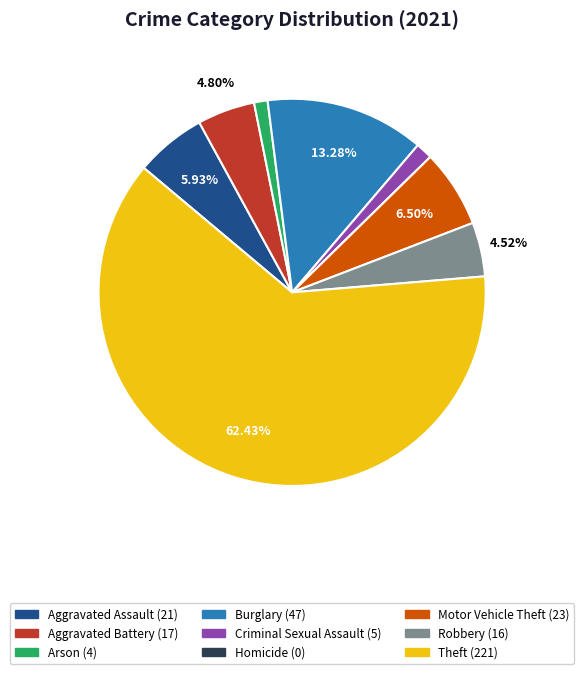

Which slice is the largest?

Theft